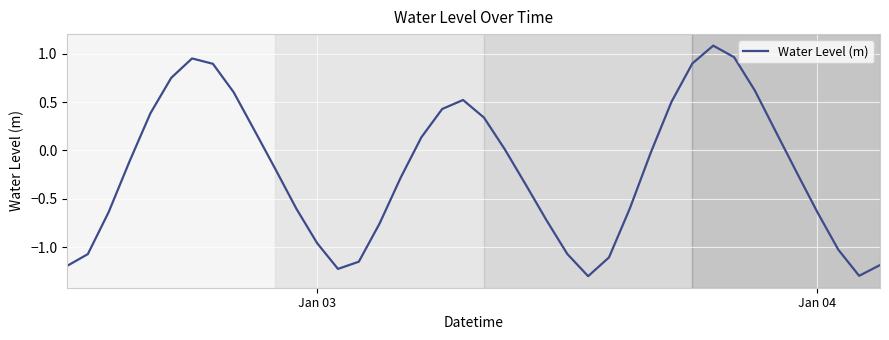

What is the difference between the maximum and minimum values?

2.4